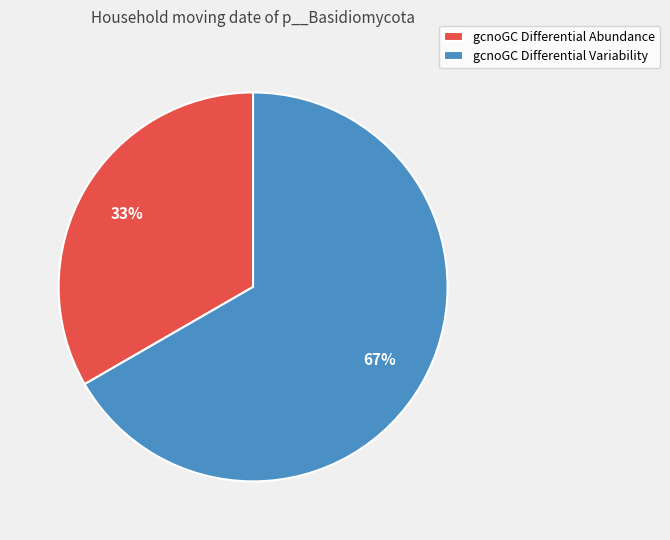

Which category accounts for the majority?

gcnoGC Differential Variability